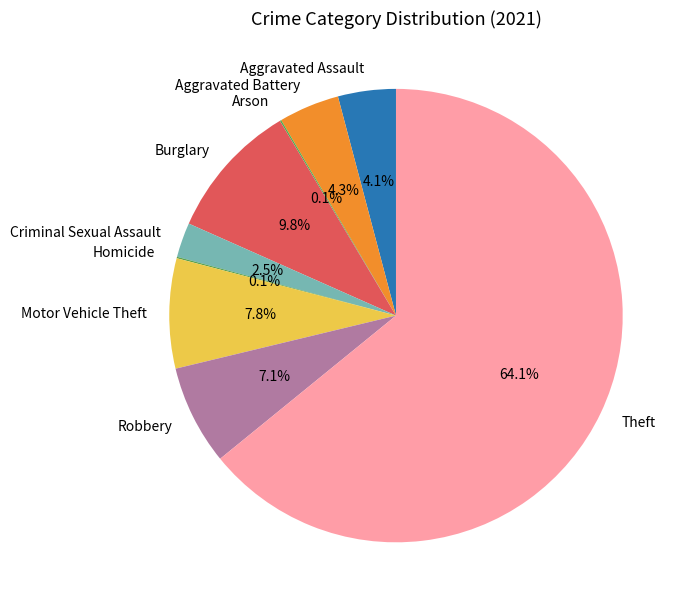

Which slice is the largest?

Theft